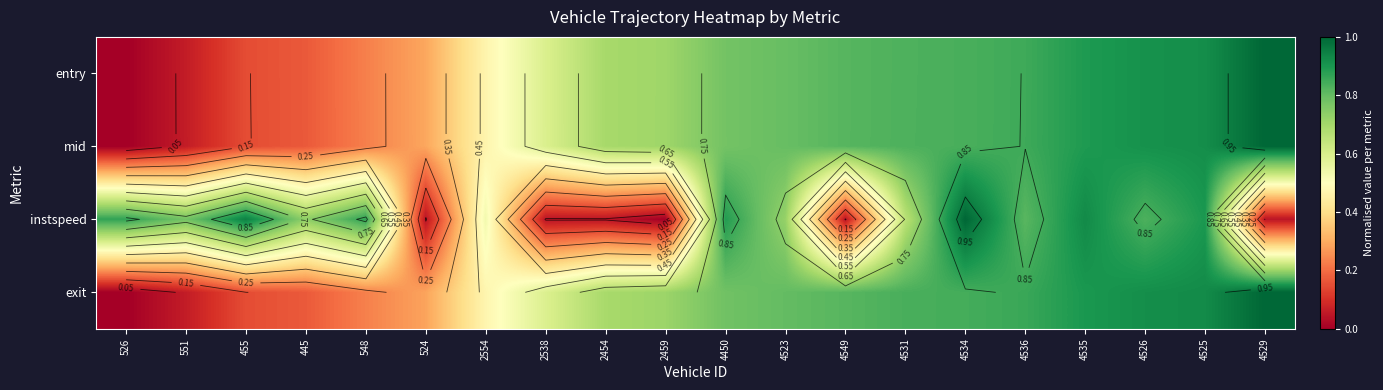

Between 2554 and 4531, which is larger?

4531